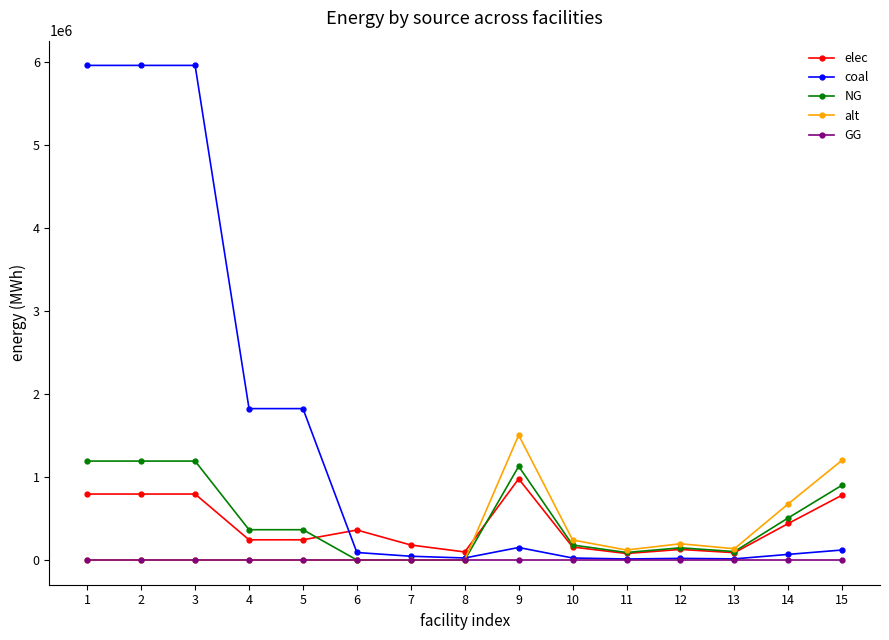

What is the maximum value for elec?

977166.7